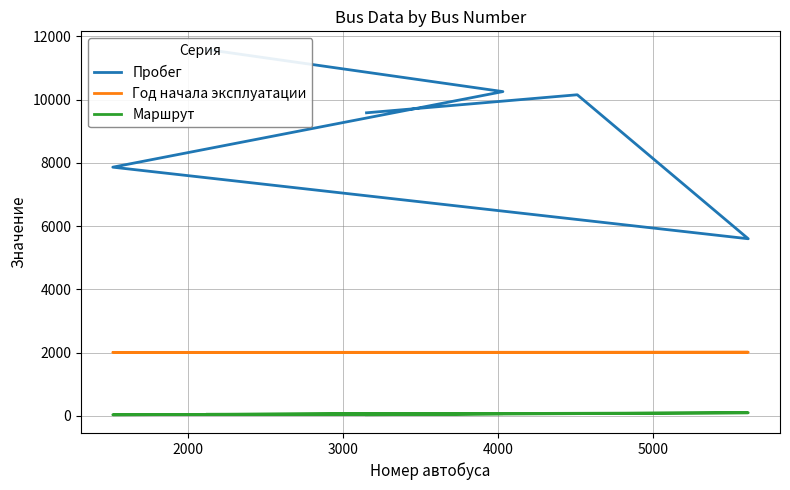

How many values in the Маршрут series are below 67?

3